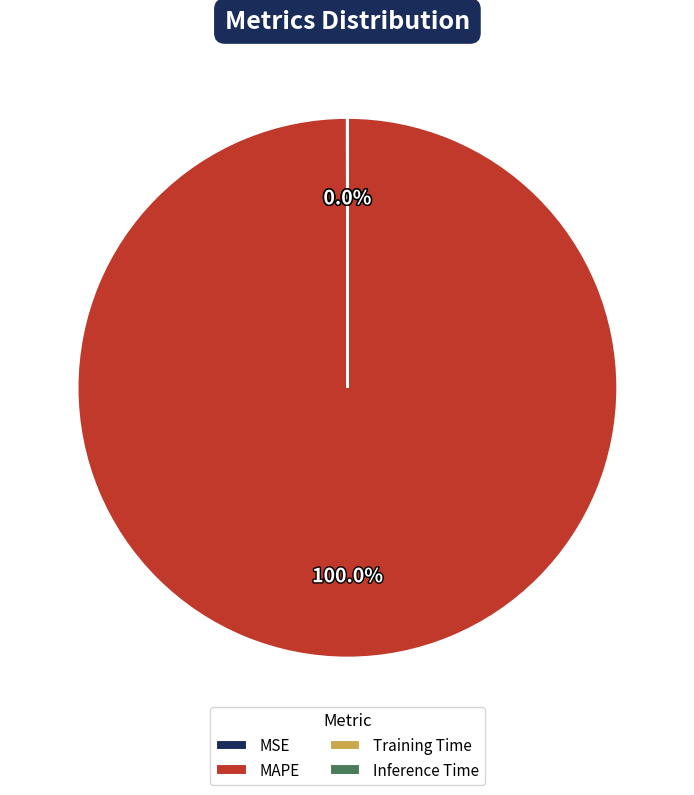

Which slice is the largest?

MAPE